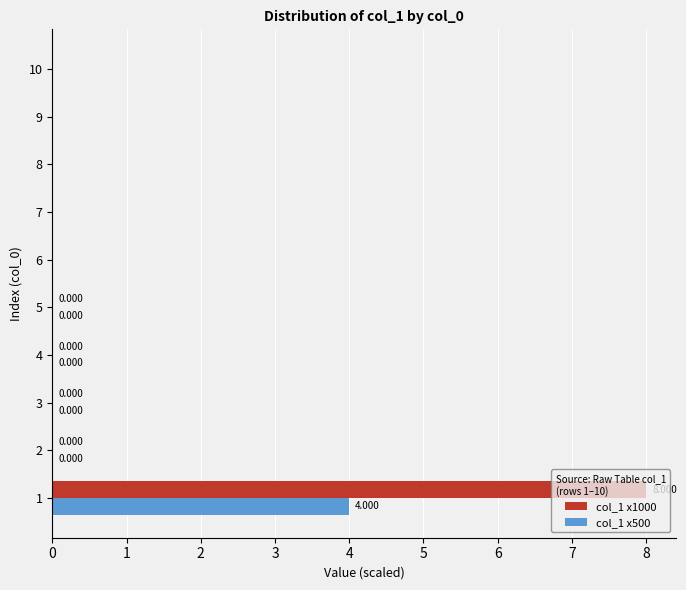

Which series has the largest total across all categories?

col_1 x1000